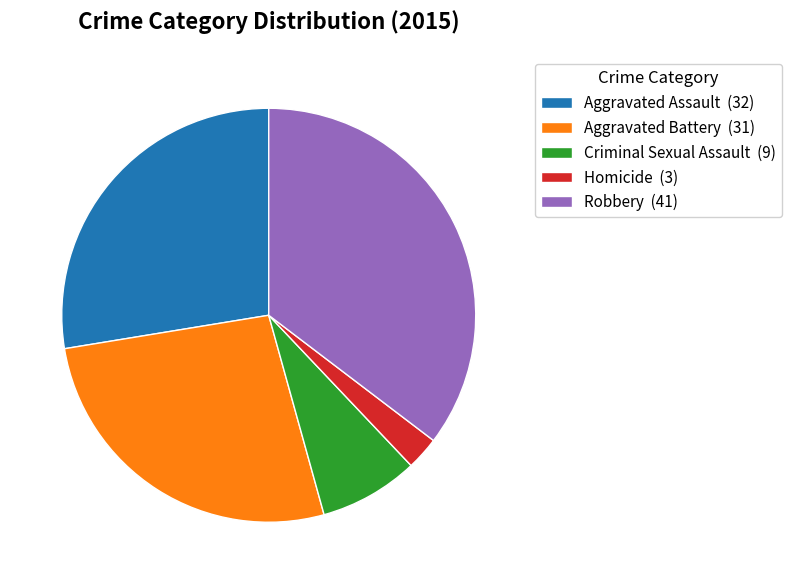

Between Robbery (41) and Aggravated Assault (32), which is larger?

Robbery (41)